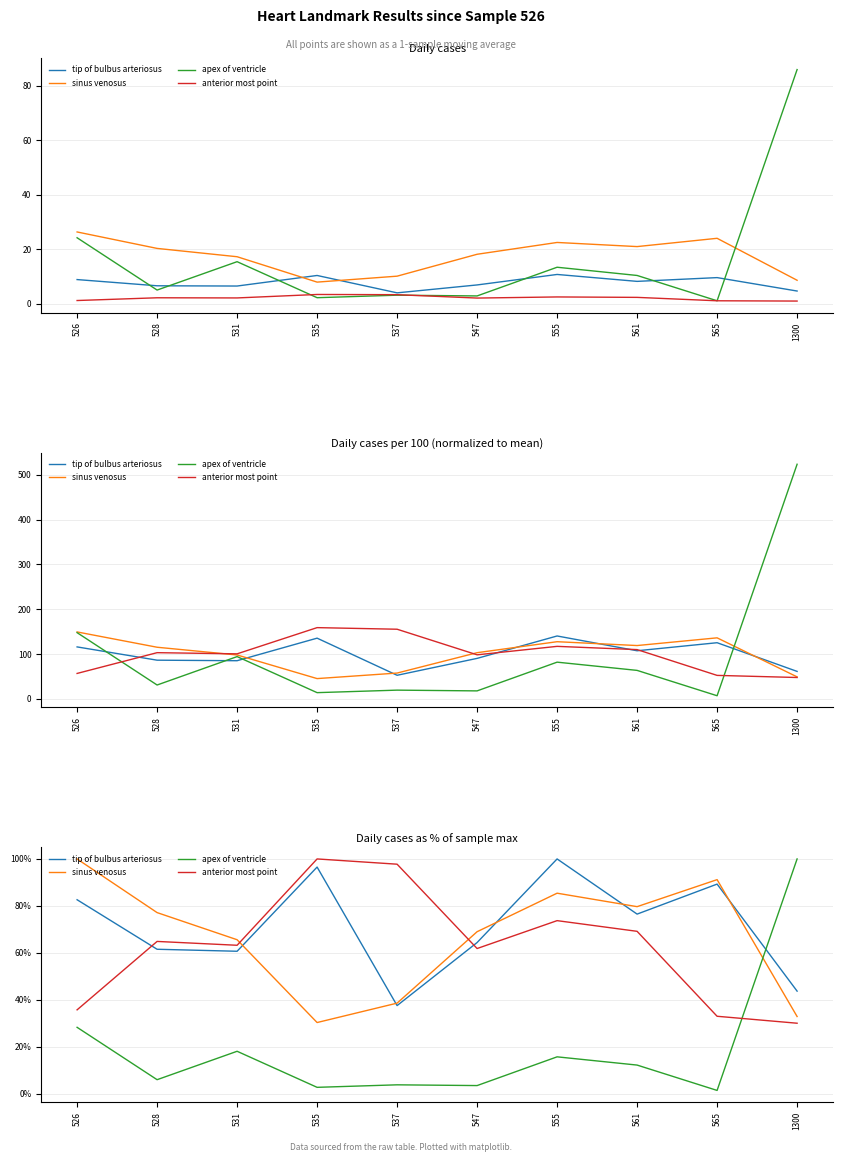

What is the total value across all series at 565?

214.7